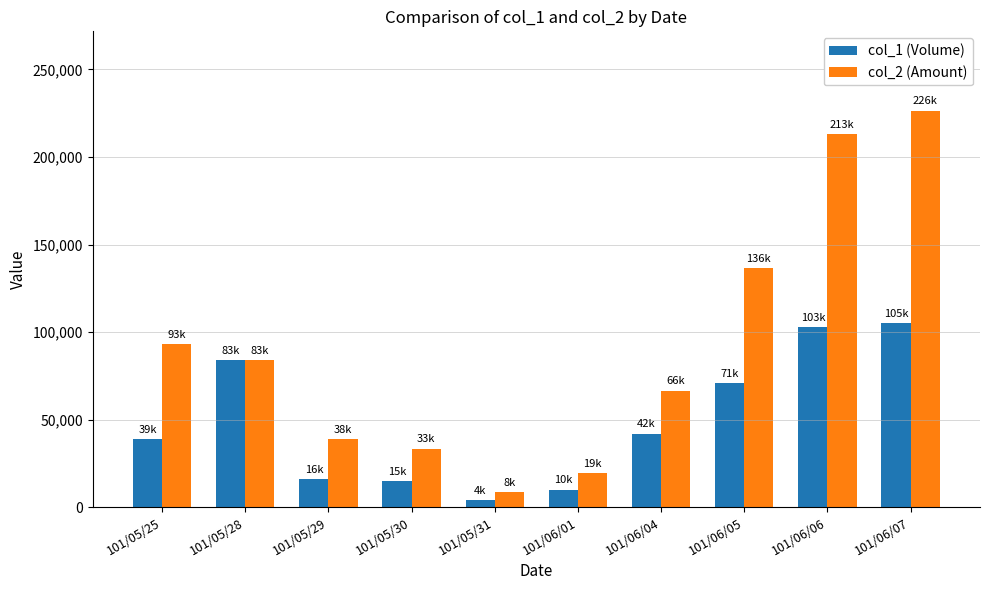

What is the spread (max minus min) of values at 101/06/01?

9500